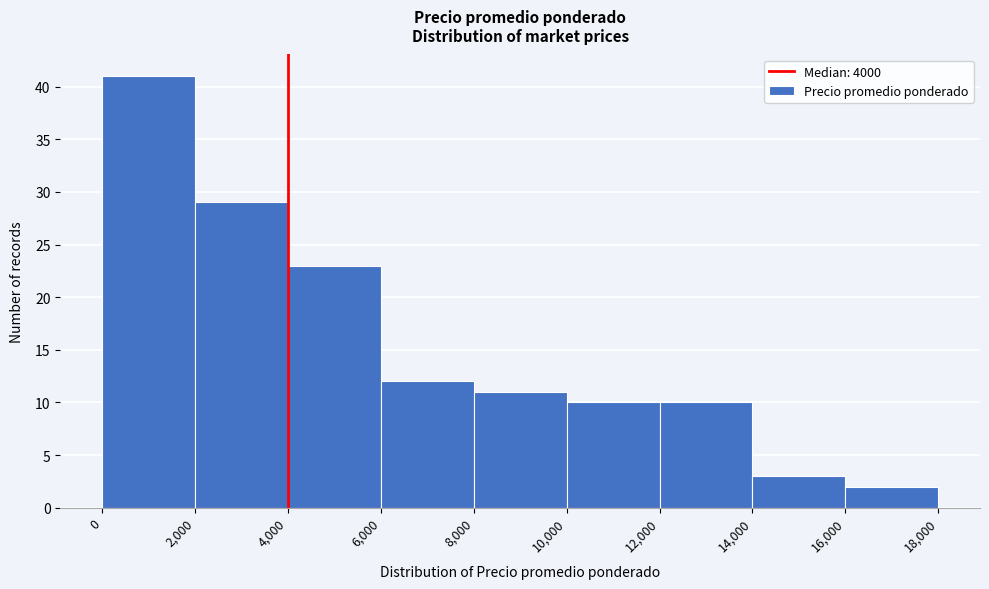

Reading left to right, transcribe this chart: for each bar, give the range it covers on the x-axis and its height. The values are not printed on the chart, so give them approximately, as read against the axis.

0 to 2,000: 41
2,000 to 4,000: 29
4,000 to 6,000: 23
6,000 to 8,000: 12
8,000 to 10,000: 11
10,000 to 12,000: 10
12,000 to 14,000: 10
14,000 to 16,000: 3
16,000 to 18,000: 2